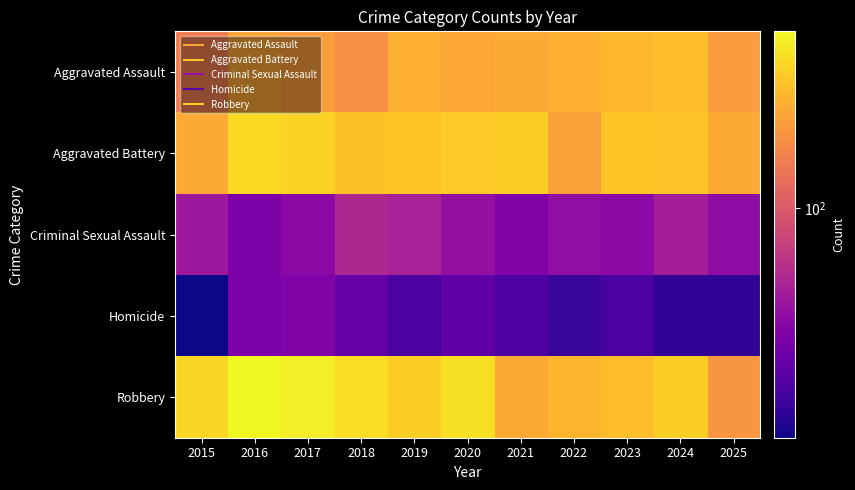

What is the total value across all series at 2023?

809